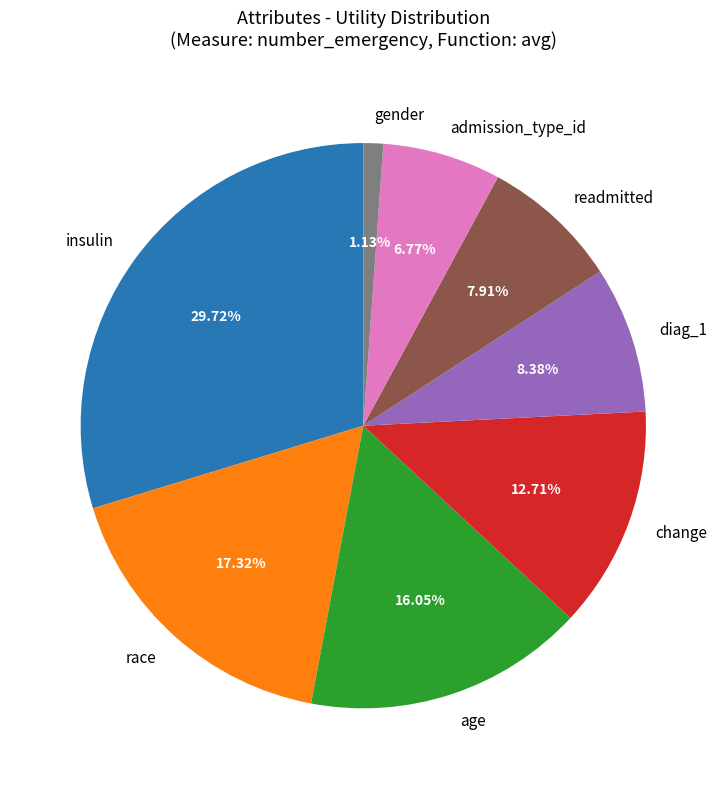

Count the number of slices in the pie.

8